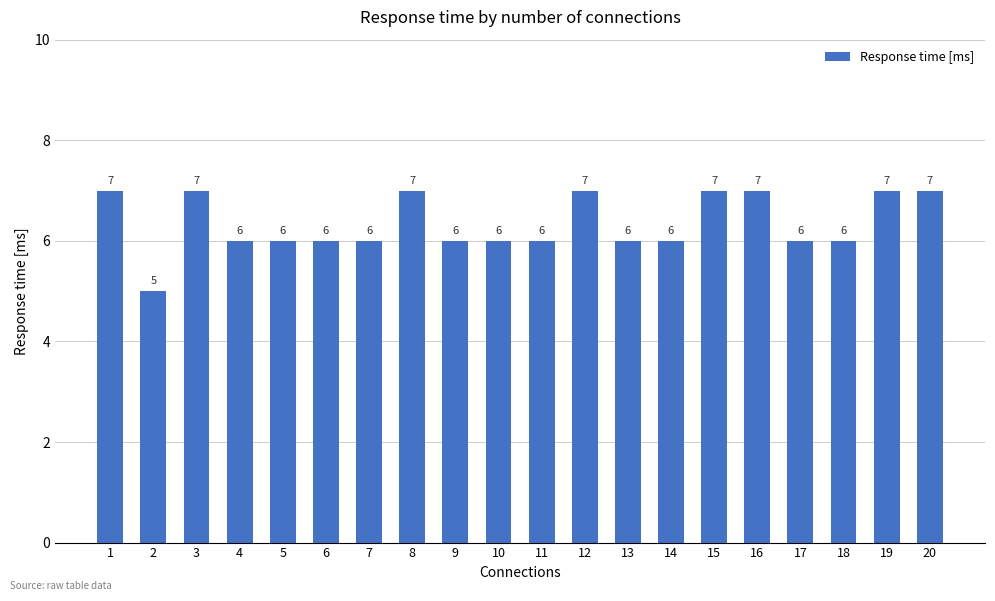

What is the average value?

6